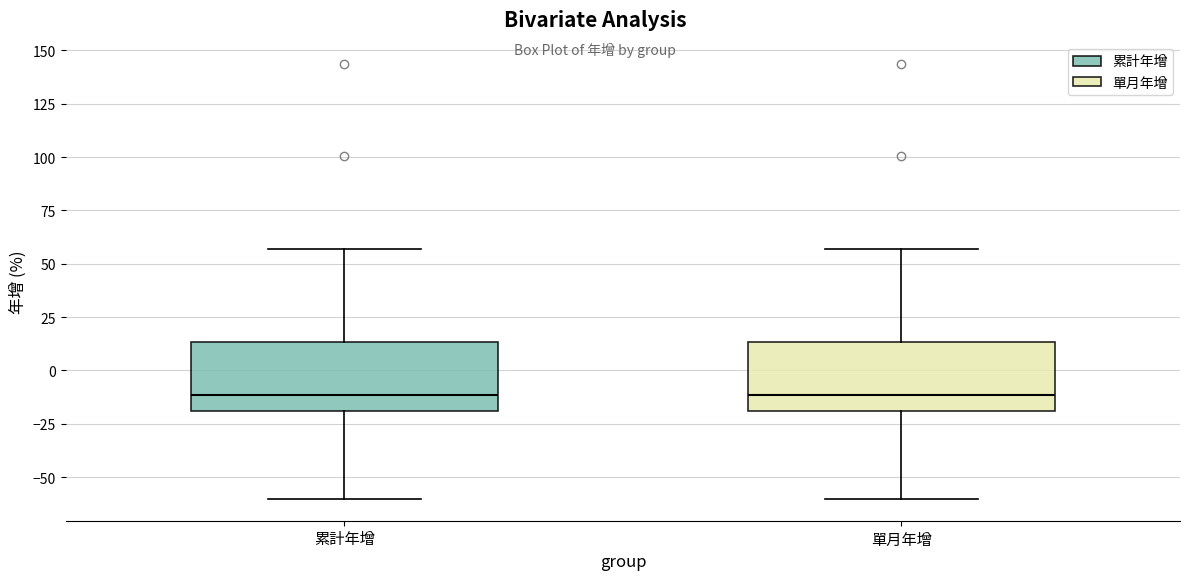

Reading left to right, transcribe this box plot: for each box, give where its median line is, the range the box spans, and where its two whiskers end, as read against the y-axis. The values are not printed on the chart, so give them approximately, as read against the axis.

累計年增: median -10, box -20 to 15, whiskers -60 to 55
單月年增: median -10, box -20 to 15, whiskers -60 to 55